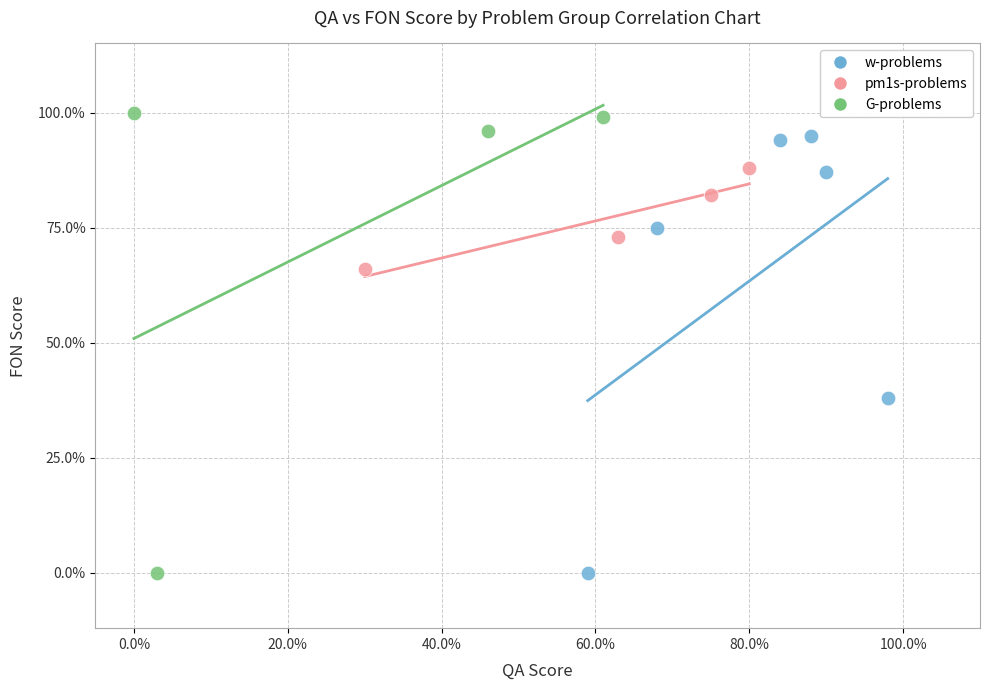

Which series reaches the maximum Y coordinate?

G-problems